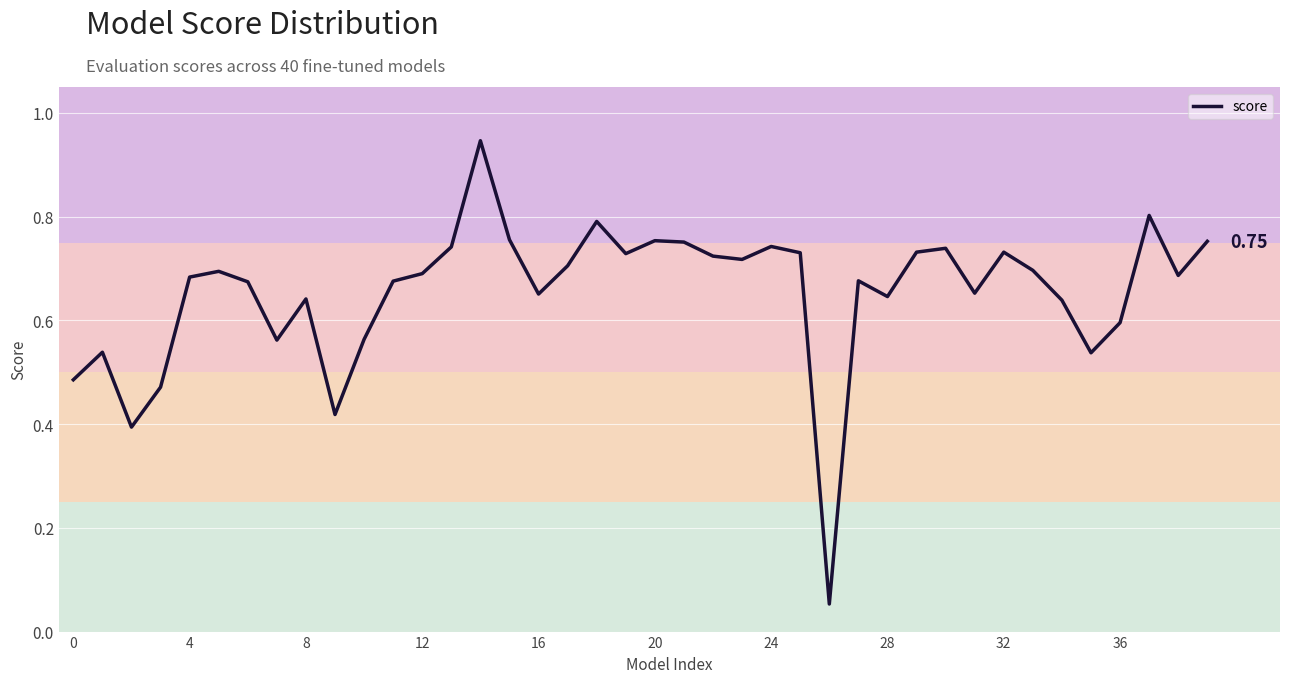

True or false: there are more than 1 points higher than both neighbors.

True